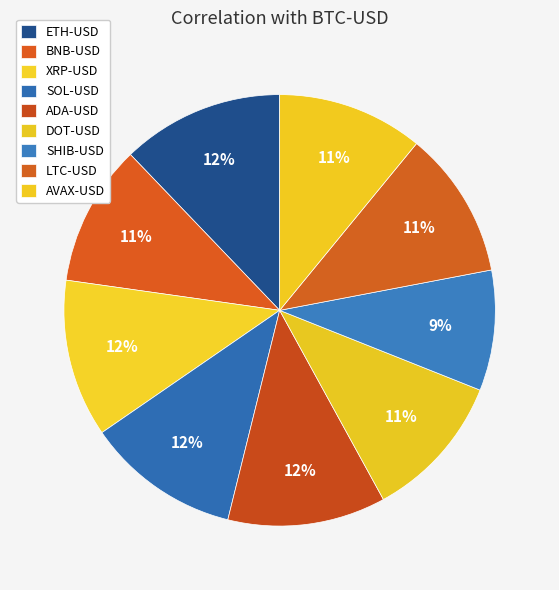

Is there a majority slice in this chart?

No